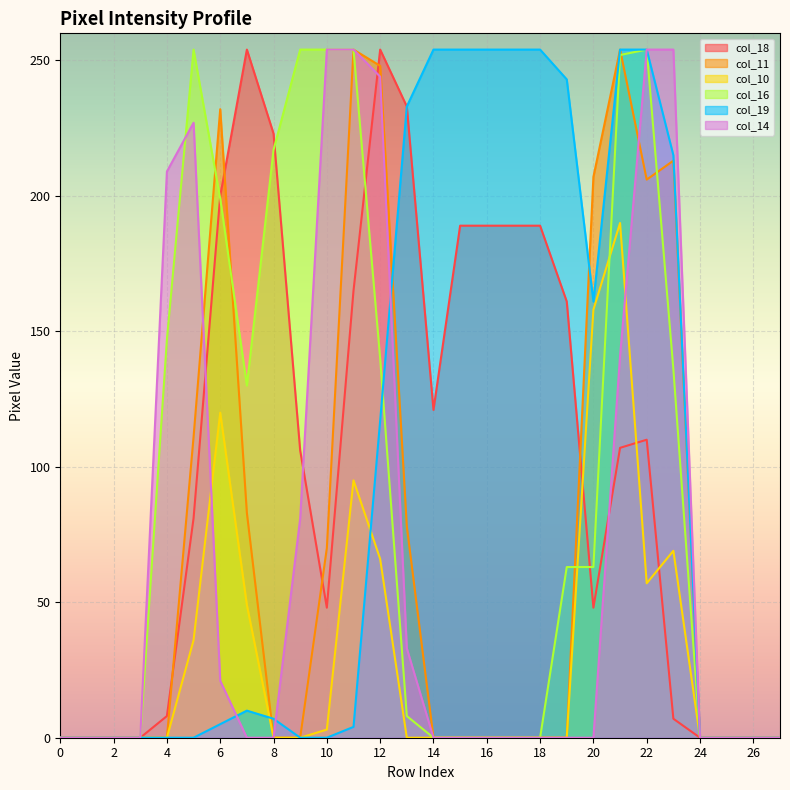

What are all the series names shown in the legend?

col_18, col_11, col_10, col_16, col_19, col_14